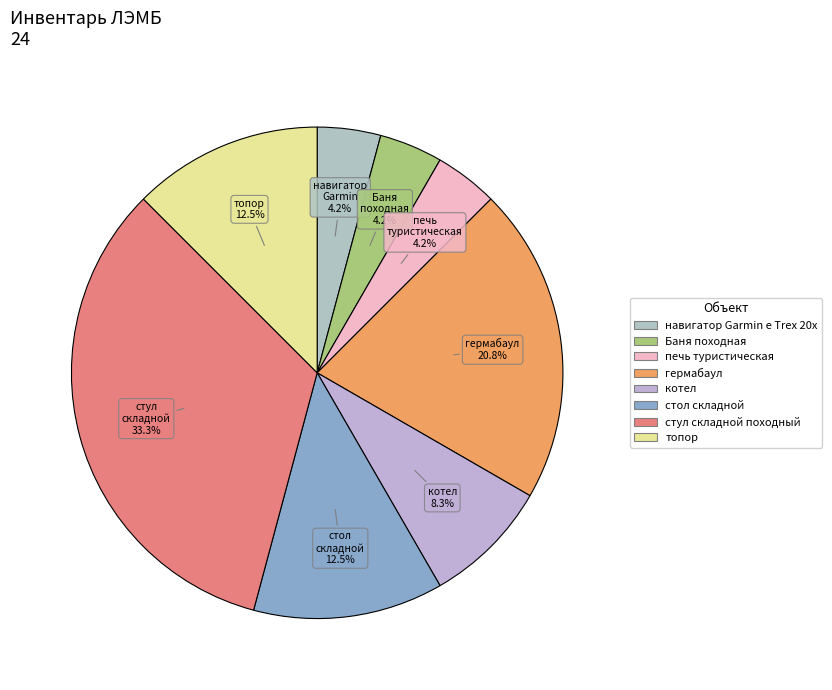

What percentage is NOT represented by стул складной походный?

66.7%